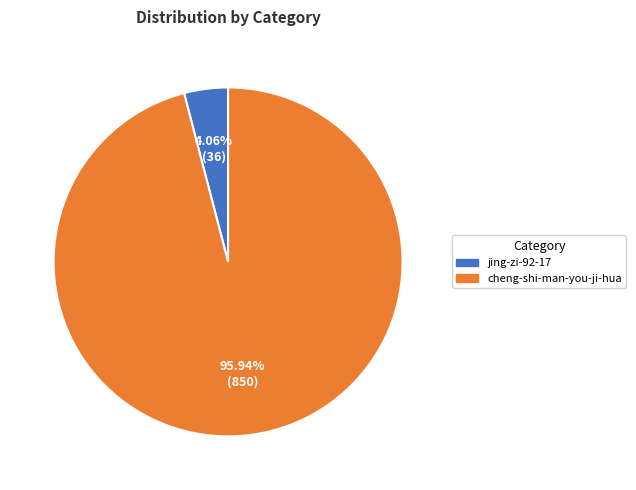

Count the number of slices in the pie.

2